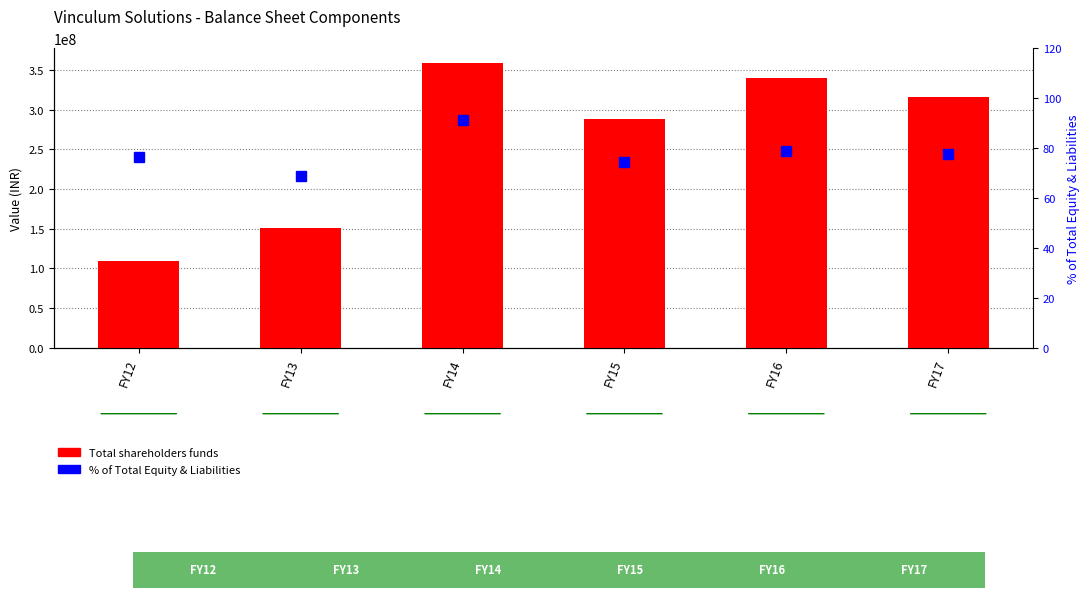

What is the difference between the maximum and second lowest values in the % of Total Equity & Liabilities series?

17.0